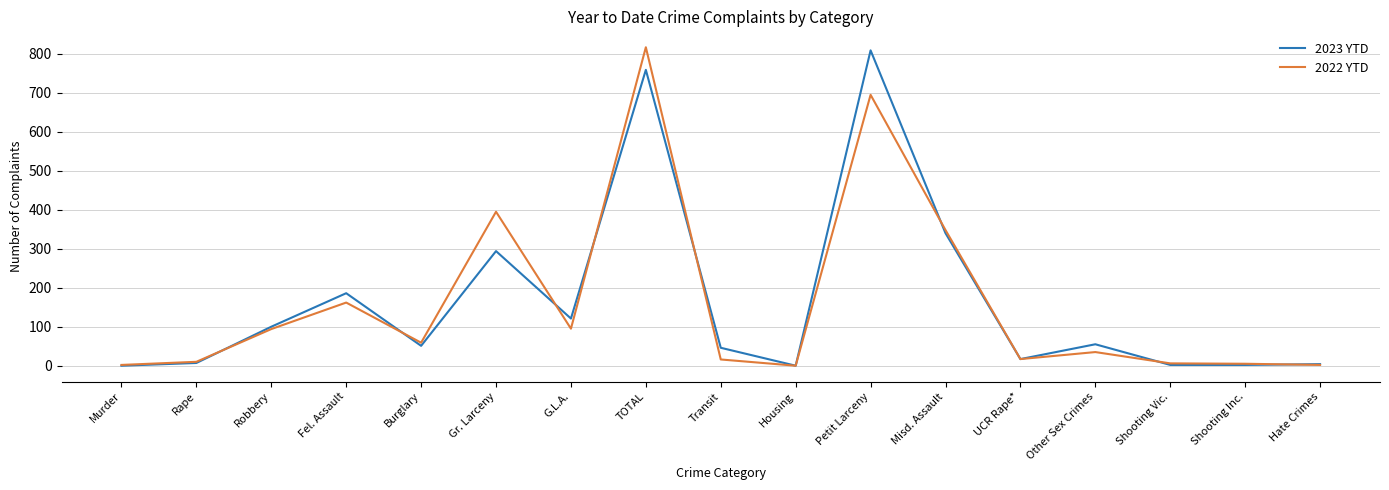

The value of 2023 YTD at Robbery is 100. True or false?

True